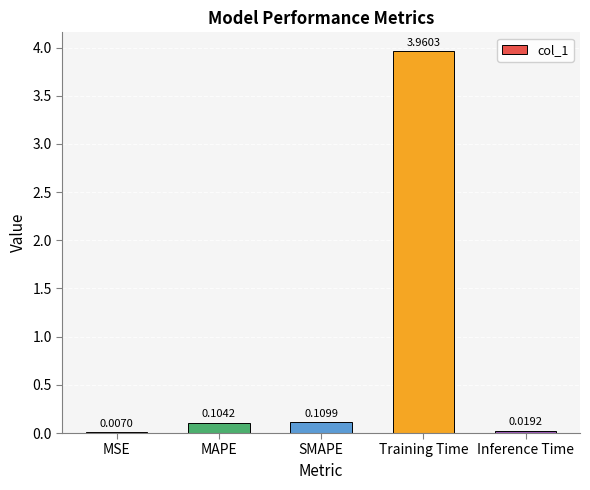

What is the sum of all values?

4.2